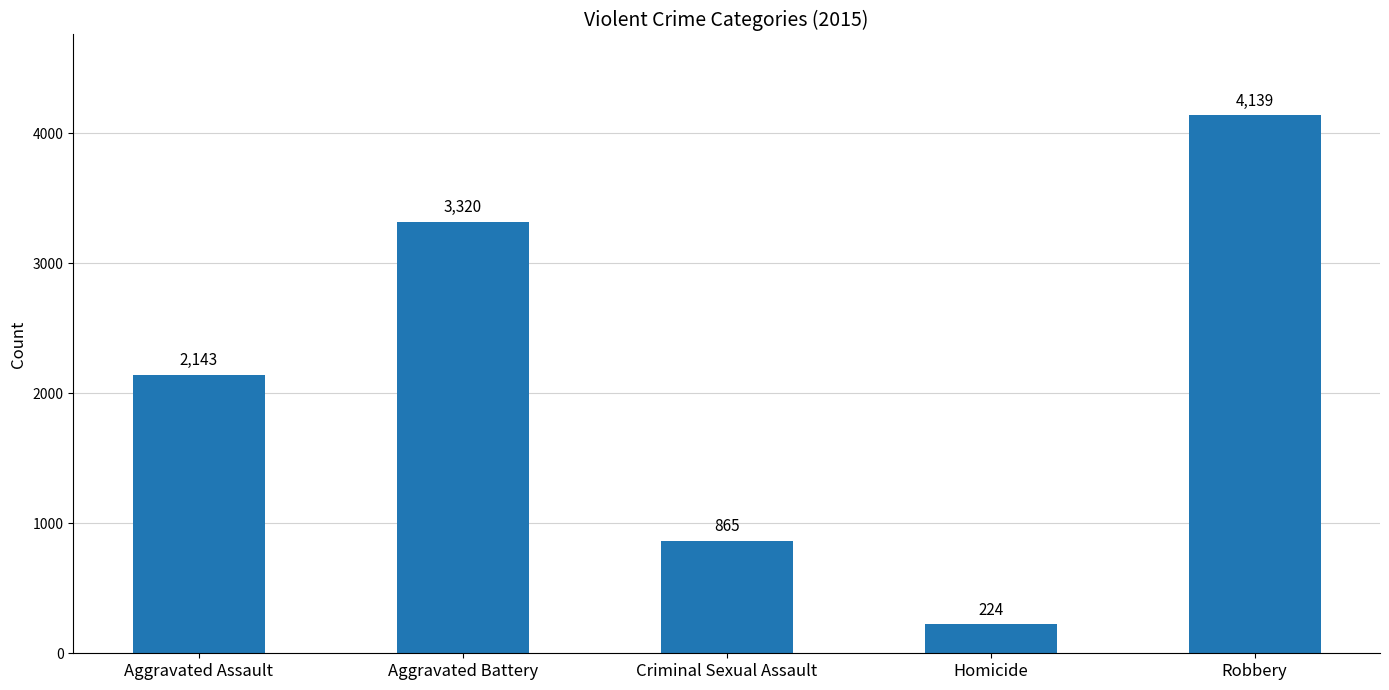

How many categories are shown in the chart?

5